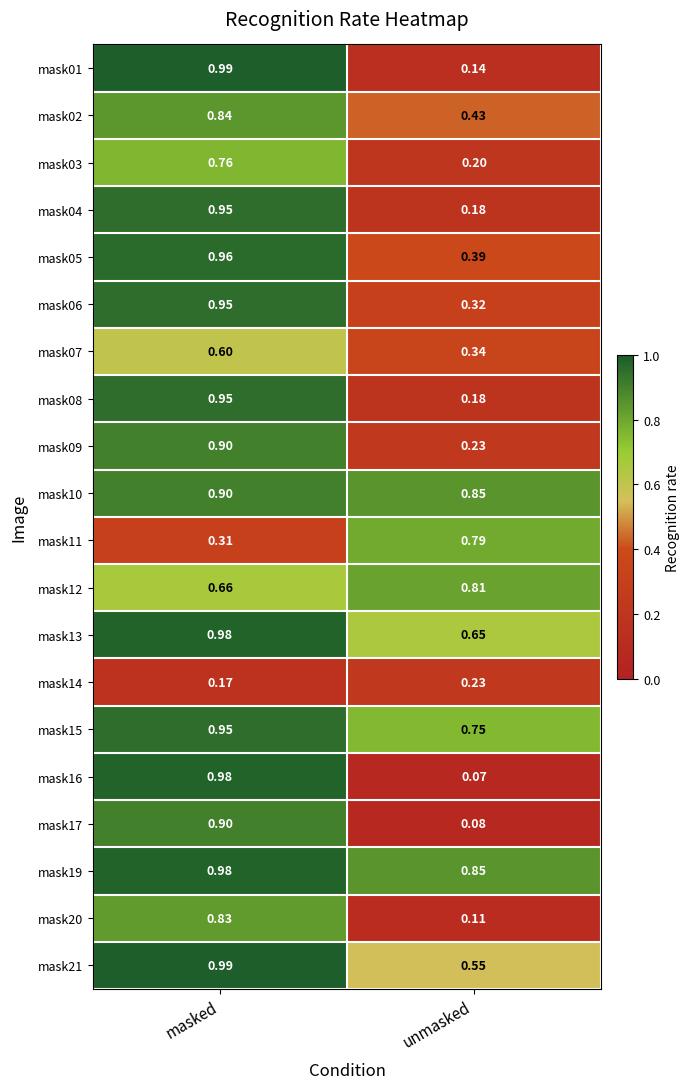

Which series changed the most between masked and unmasked?

mask16